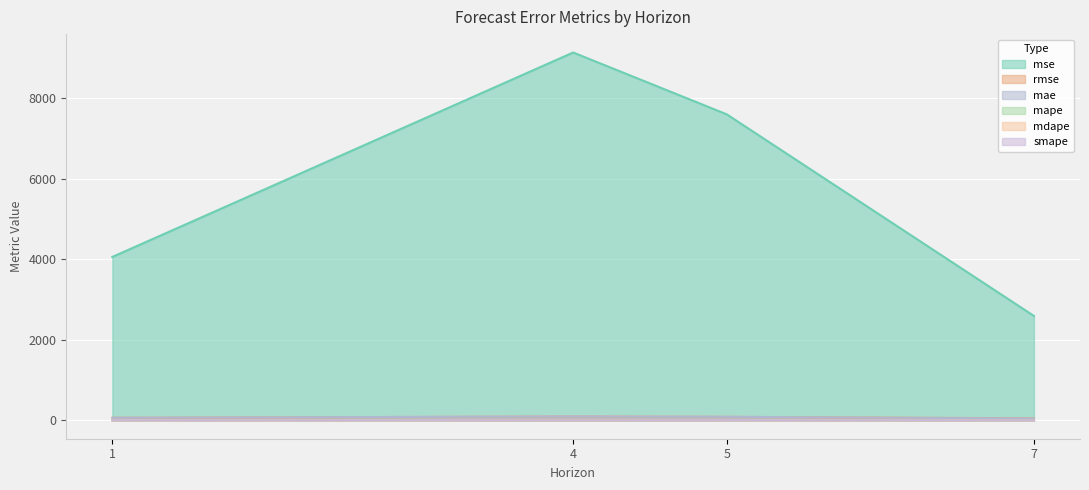

Is it true that smape equals 1.0 at 4?

False